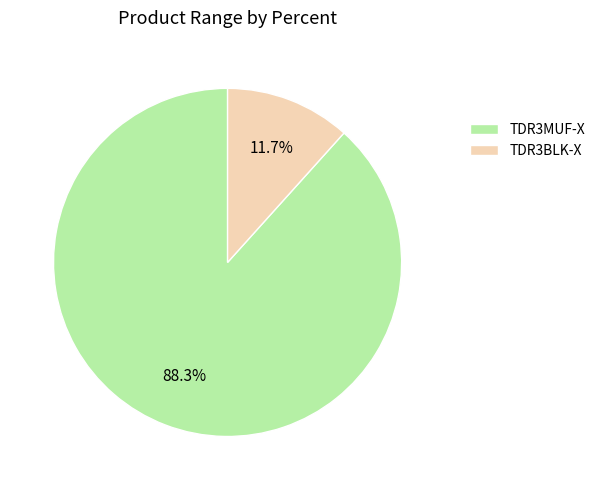

What is the largest slice in the pie chart?

TDR3MUF-X